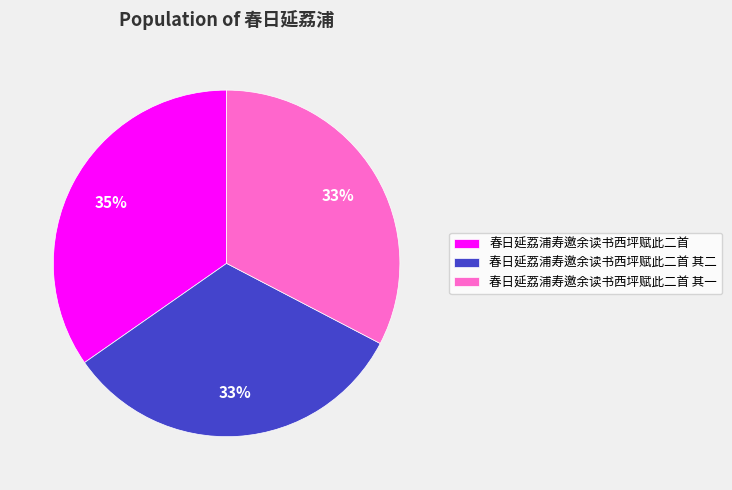

To the nearest percent, what is the average slice percentage?

33%